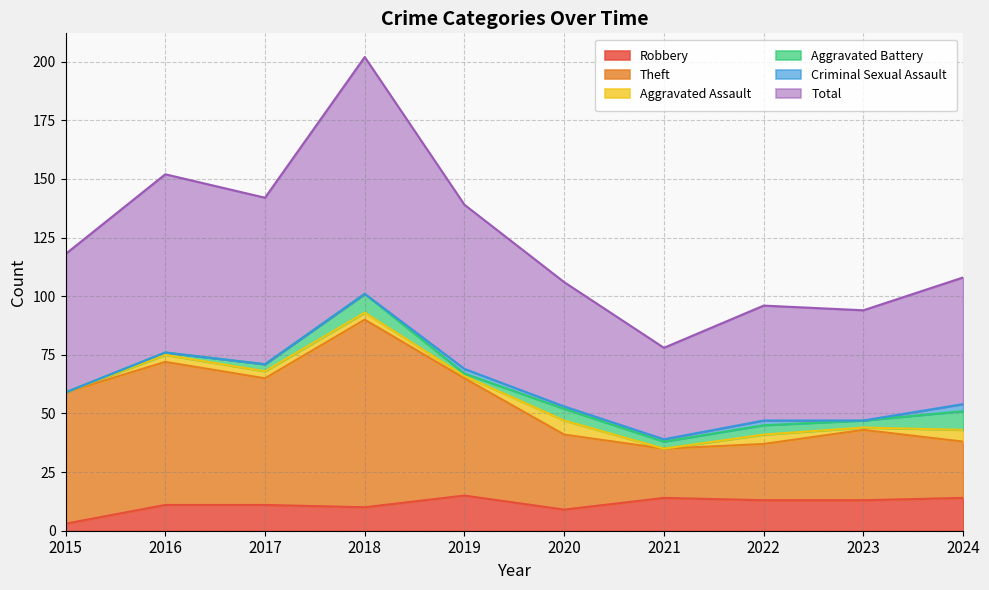

What is the highest value of the Robbery series?

15